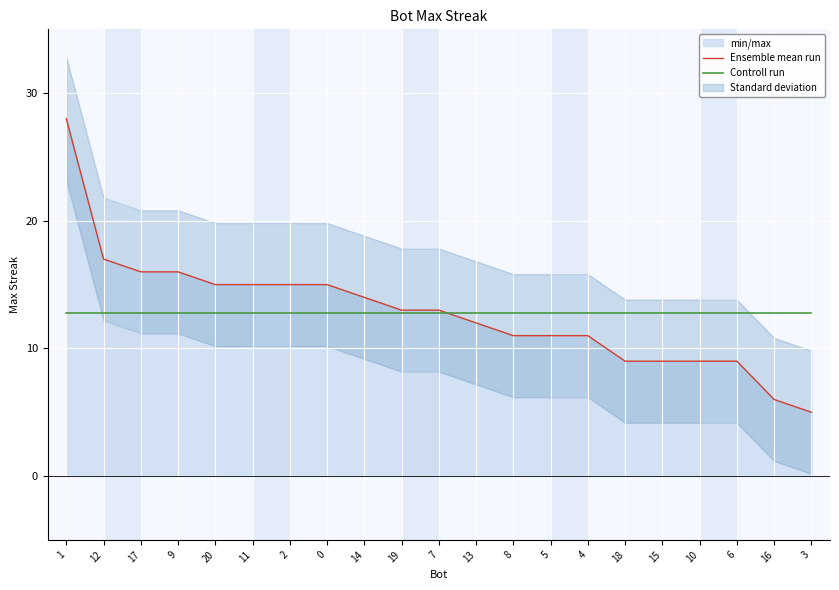

True or false: Controll run has a value of 7.7 at 1.

False